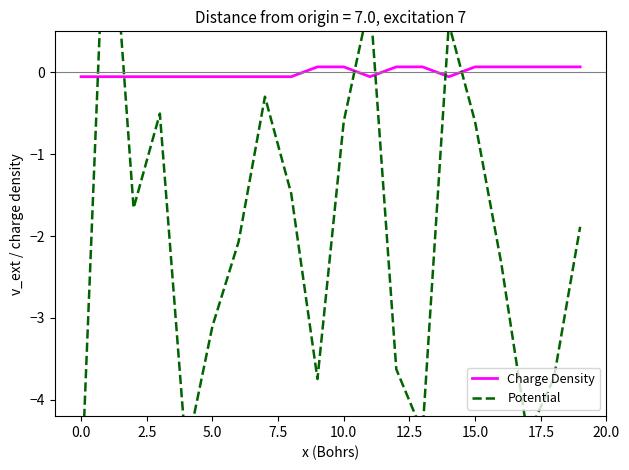

How many positive values does the Charge Density series have?

9